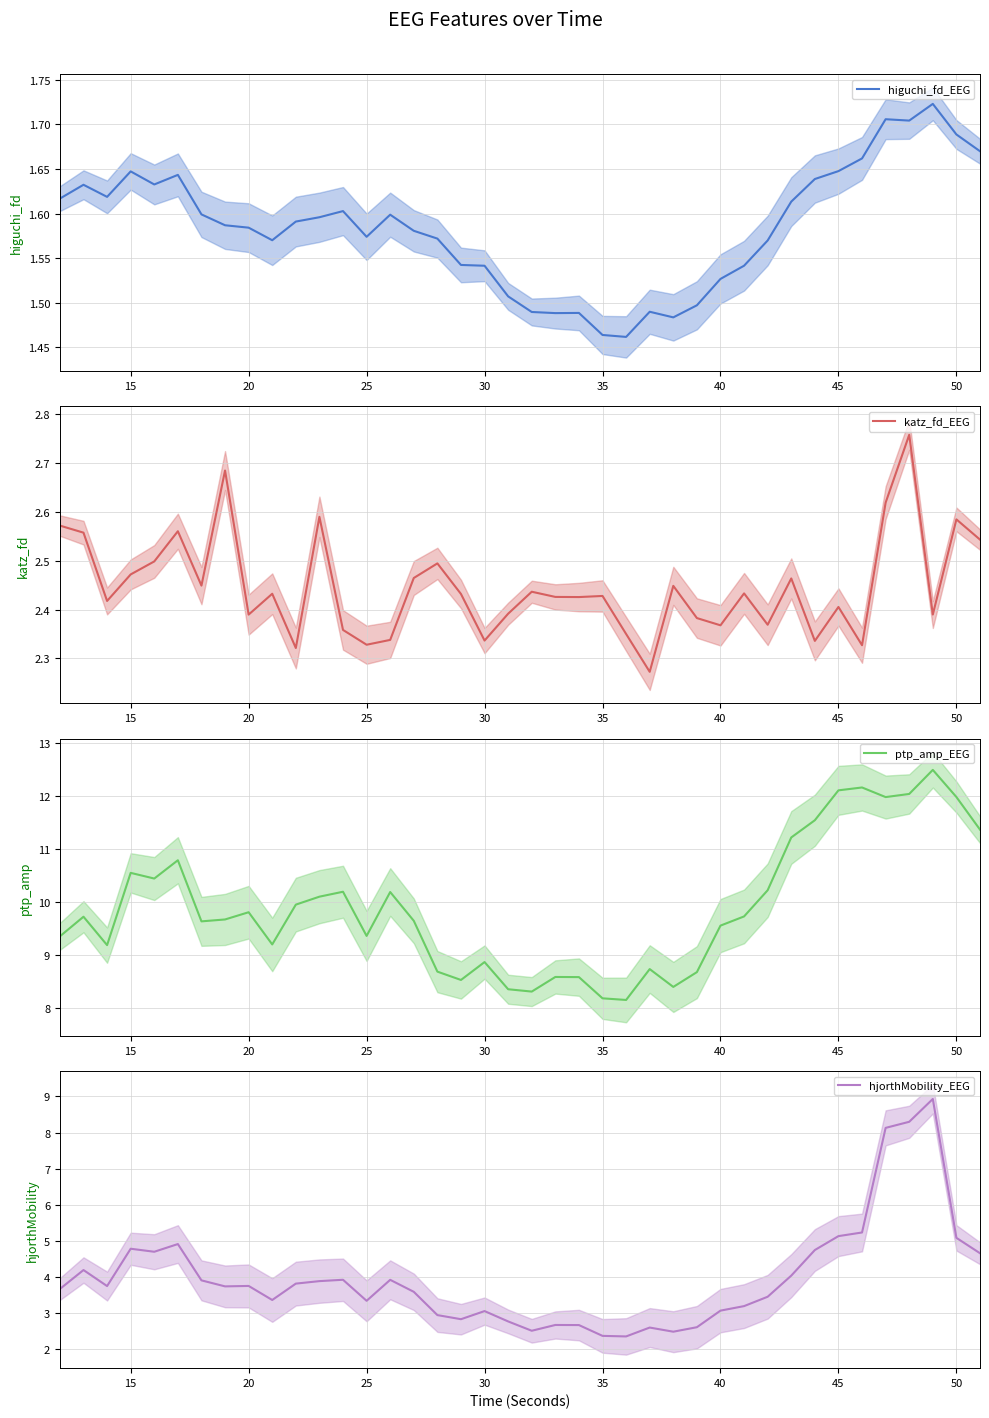

What is the sum of all ptp_amp_EEG values?

396.2